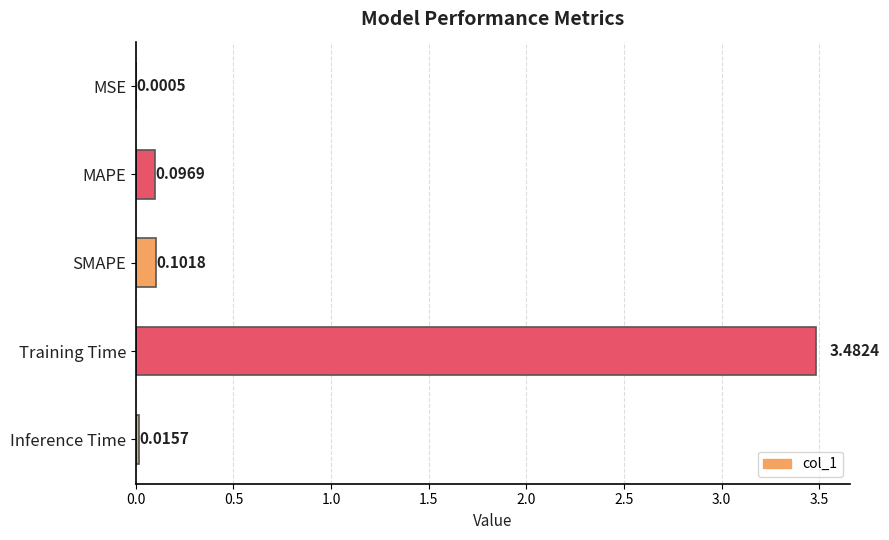

What is the sum of all values?

3.7